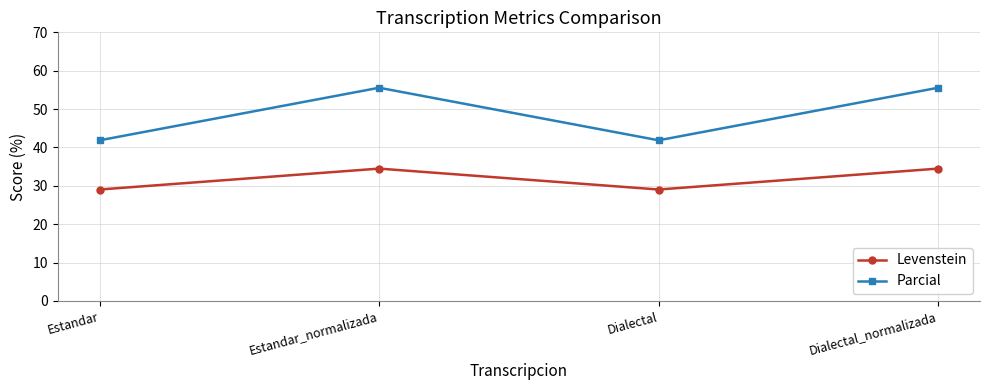

What is the approximate value of Parcial at Dialectal?

41.9